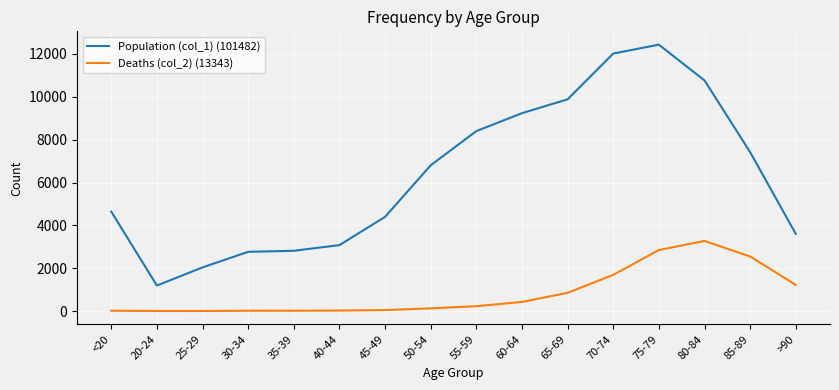

What is the sum of the Deaths (col_2) (13343) values at >90 and 65-69?

2074